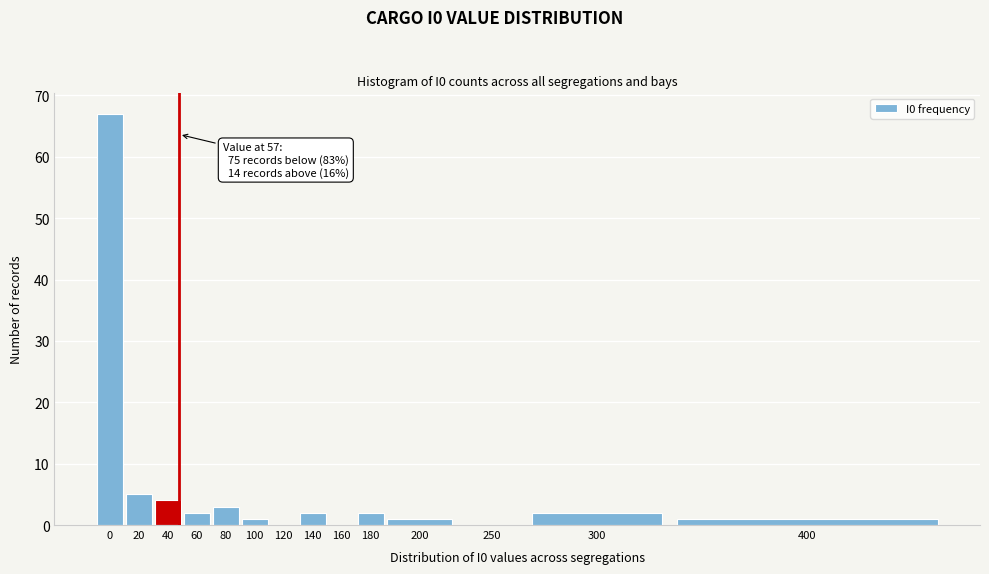

Reading left to right, list all the values displayed in this chart.

0=67	20=5	40=4	60=2	80=3	100=1	120=0	140=2	160=0	180=2	200=1	250=0	300=2	400=1